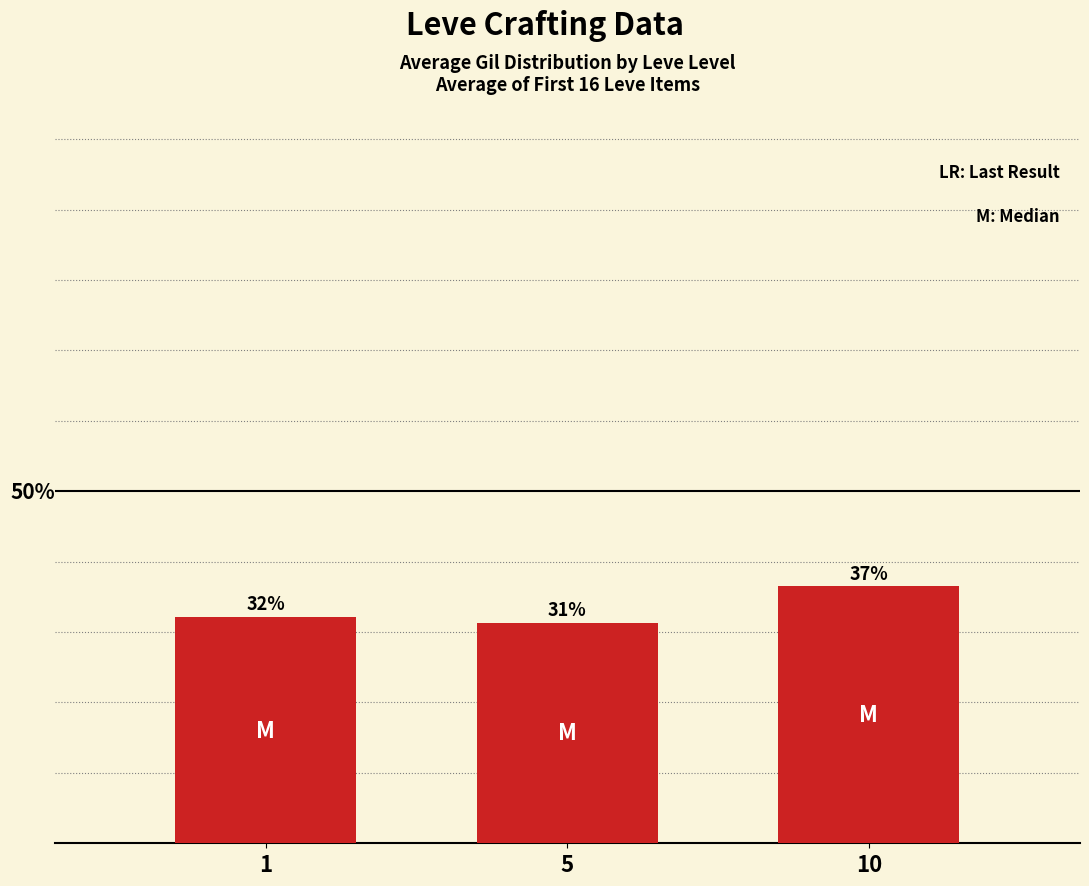

What is the greatest value displayed?

36.5